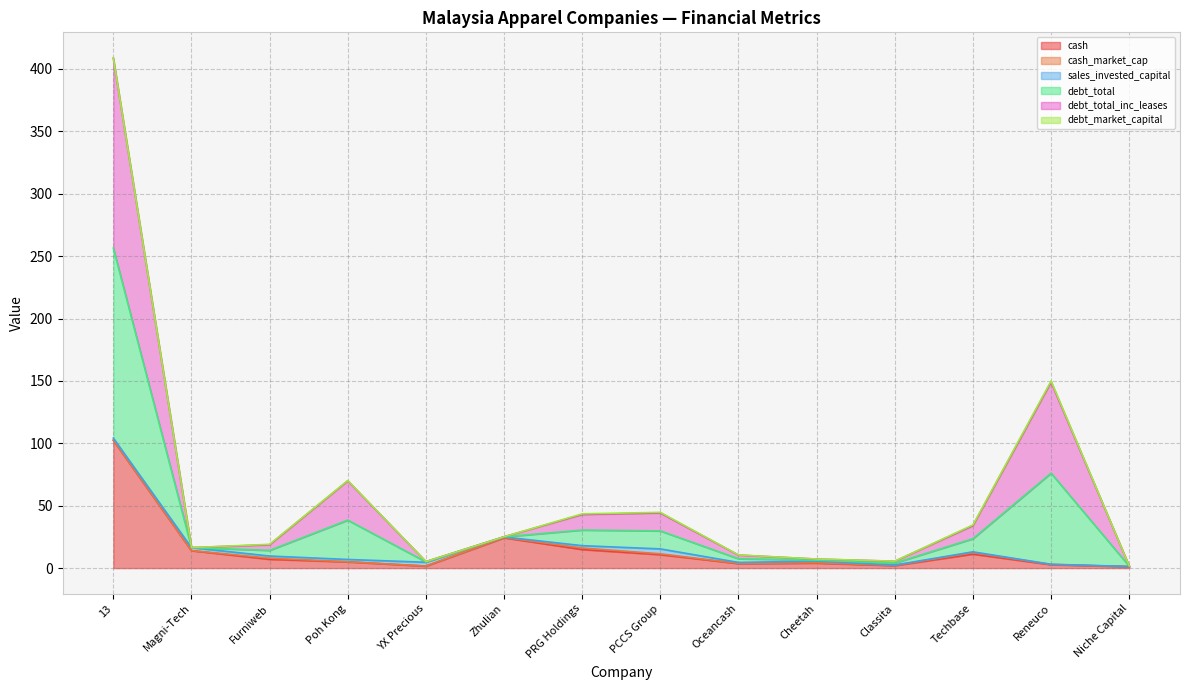

True or false: cash and debt_total_inc_leases intersect in this chart.

False